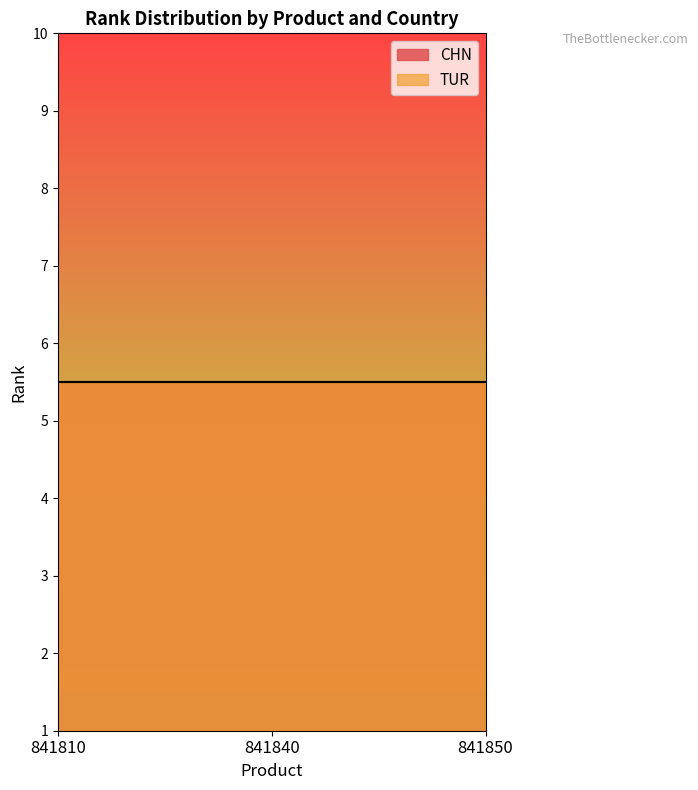

What is the difference between the maximum and minimum values in the CHN series?

9